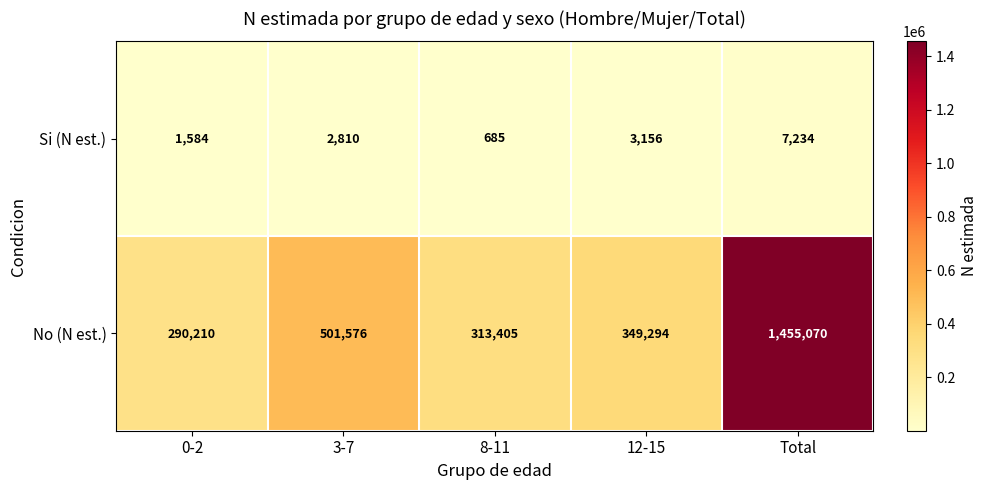

What is the sum of all No (N est.) values?

2909555